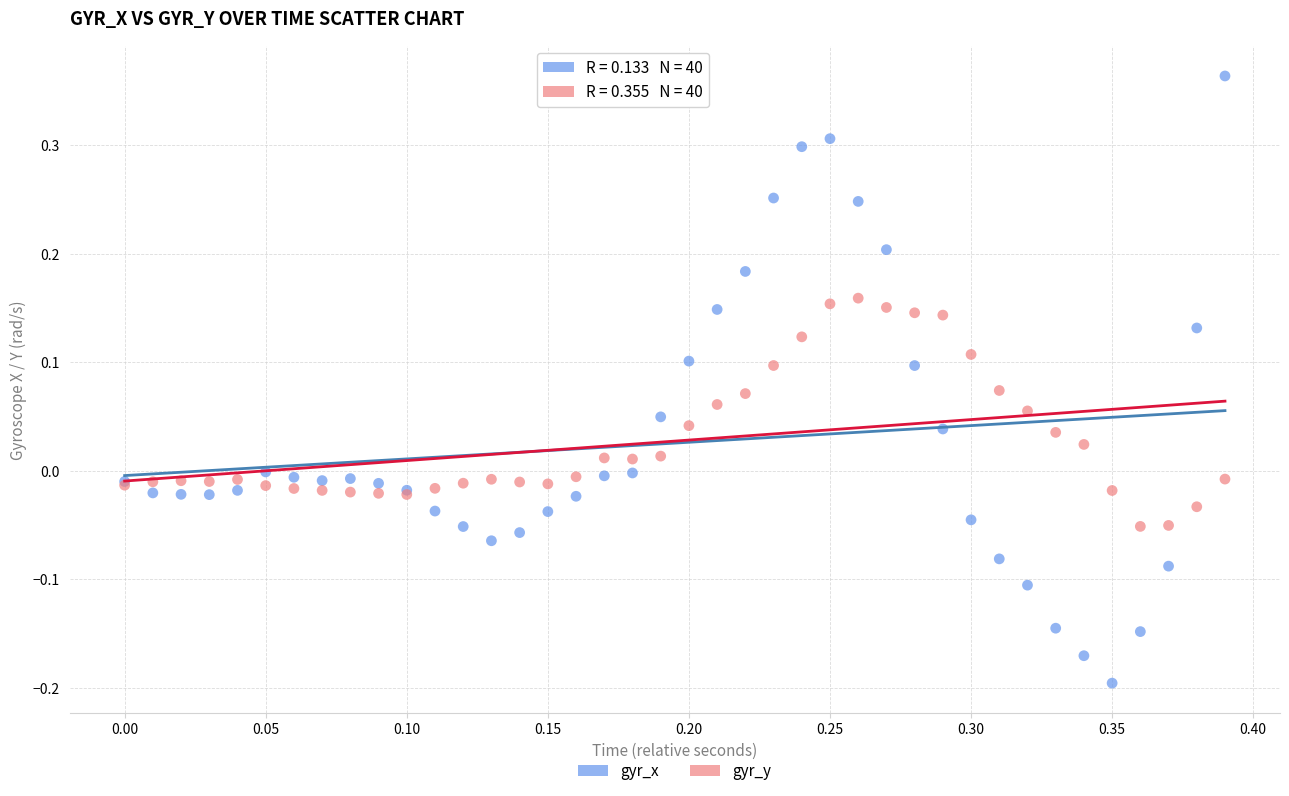

Which series contains the highest Y value?

gyr_x